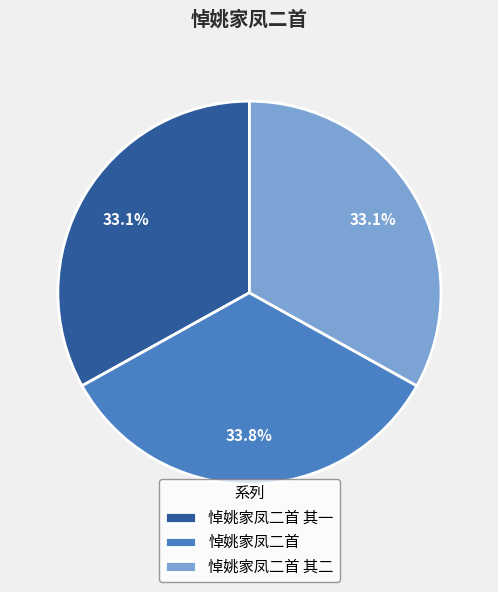

True or false: 悼姚家凤二首 其一 accounts for 33% of the total.

True